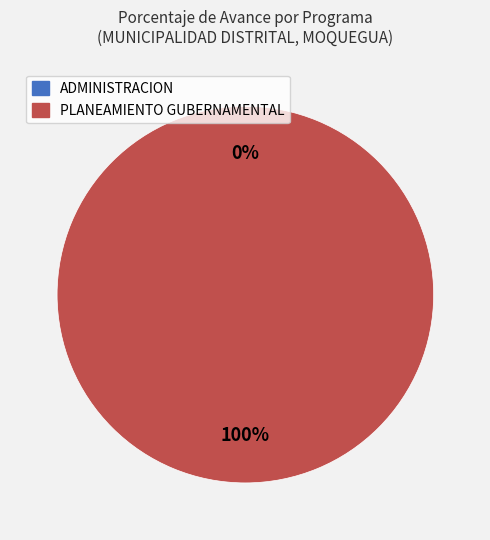

True or false: 006: PLANEAMIENTO GUBERNAMENTAL accounts for 93% of the total.

False